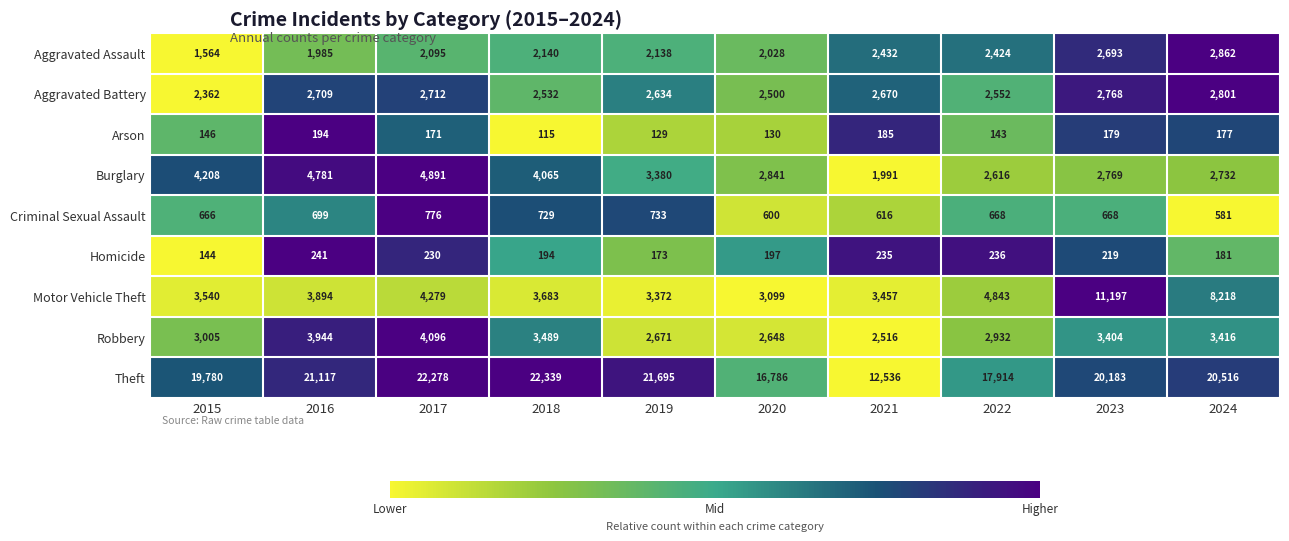

The value of Aggravated Battery at 2024 is 4798. True or false?

False